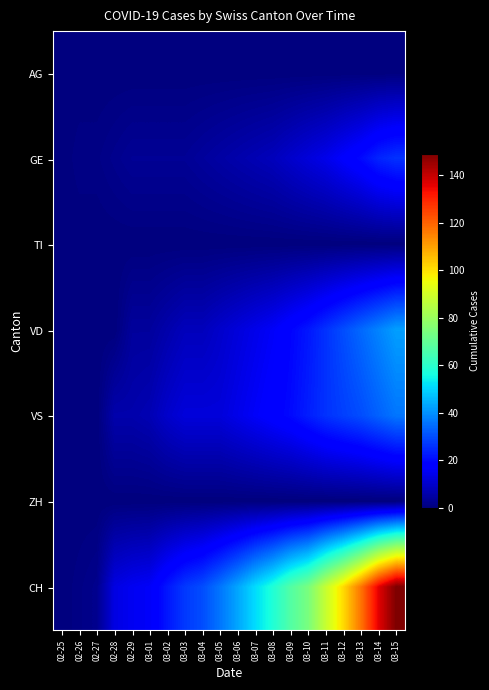

At which category does the chart reach its minimum across all series?

02-25